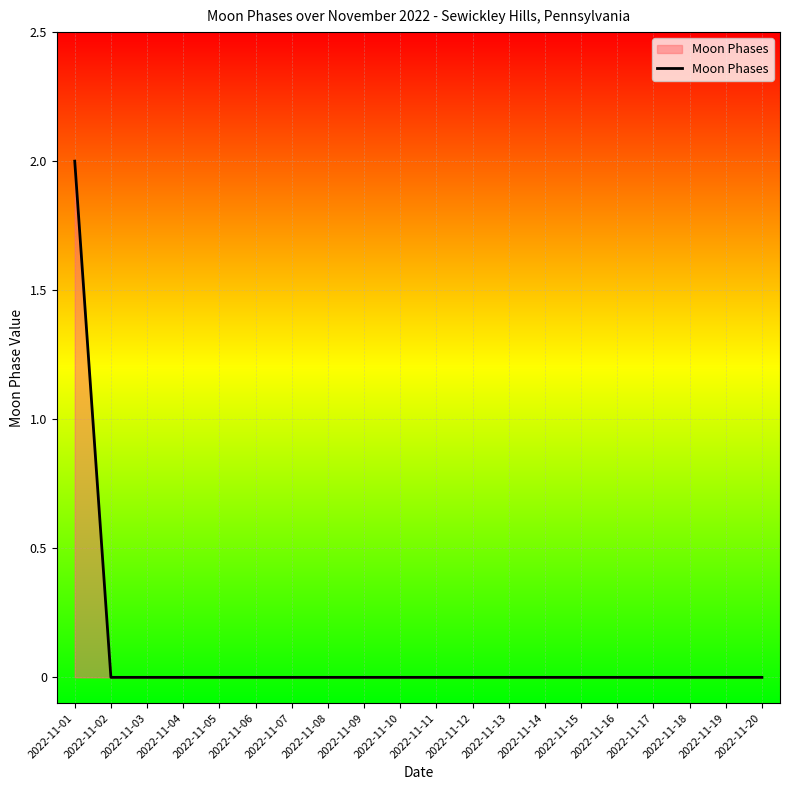

Reading left to right, transcribe all the data shown in this chart.

2022-11-01=2	2022-11-02=0	2022-11-03=0	2022-11-04=0	2022-11-05=0	2022-11-06=0	2022-11-07=0	2022-11-08=0	2022-11-09=0	2022-11-10=0	2022-11-11=0	2022-11-12=0	2022-11-13=0	2022-11-14=0	2022-11-15=0	2022-11-16=0	2022-11-17=0	2022-11-18=0	2022-11-19=0	2022-11-20=0